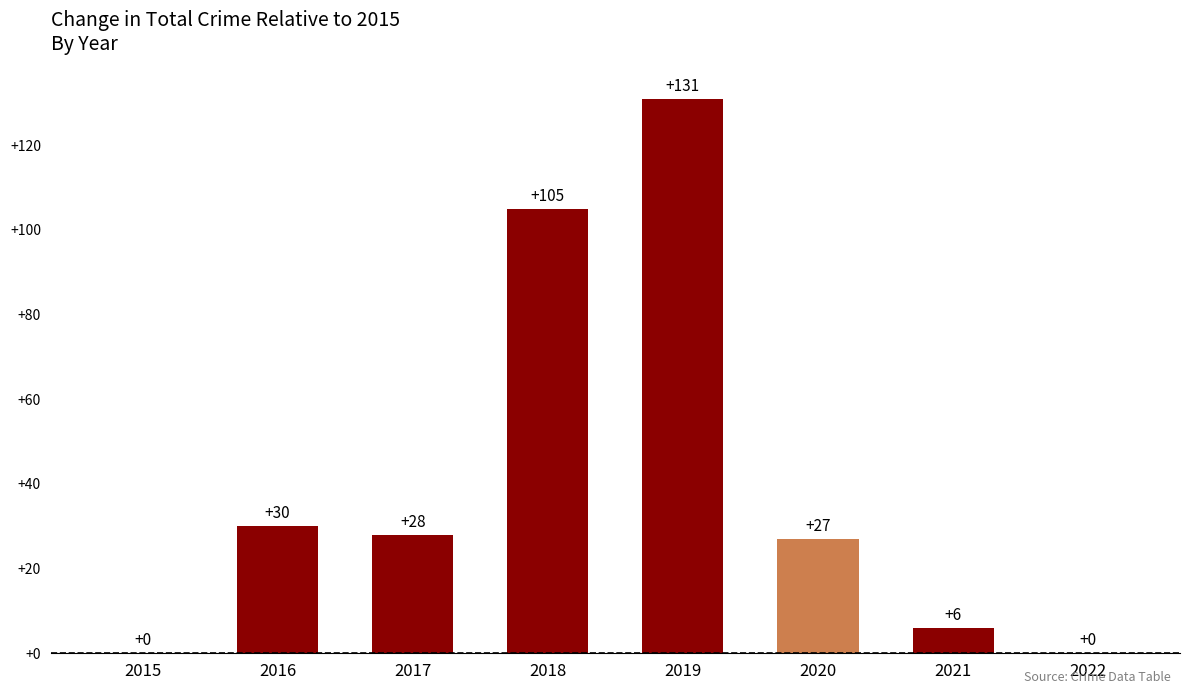

What is the ratio of the value at 2020 to the value at 2019?

0.2